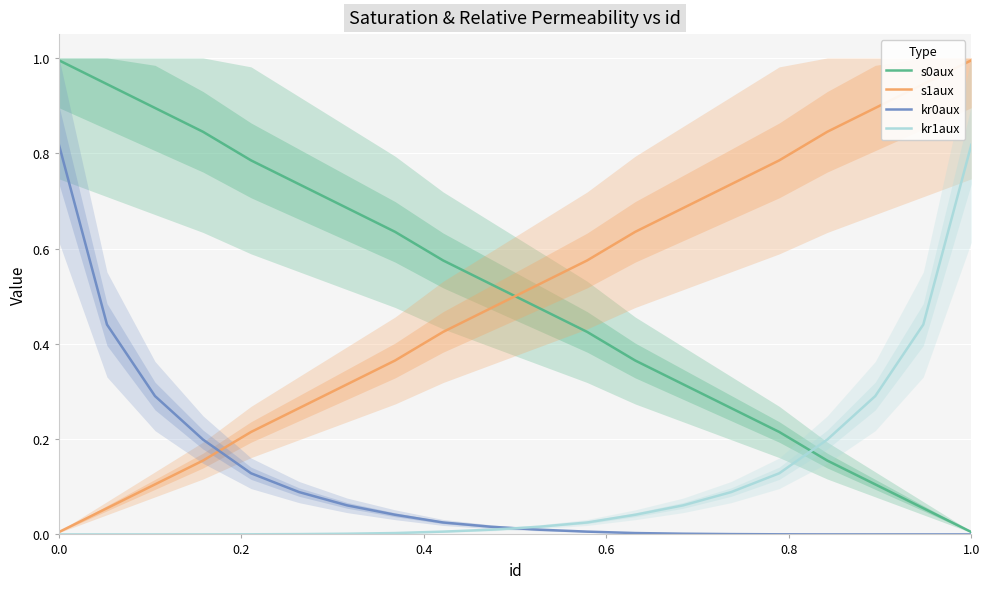

Which category has the highest value in the kr1aux series?

1.0